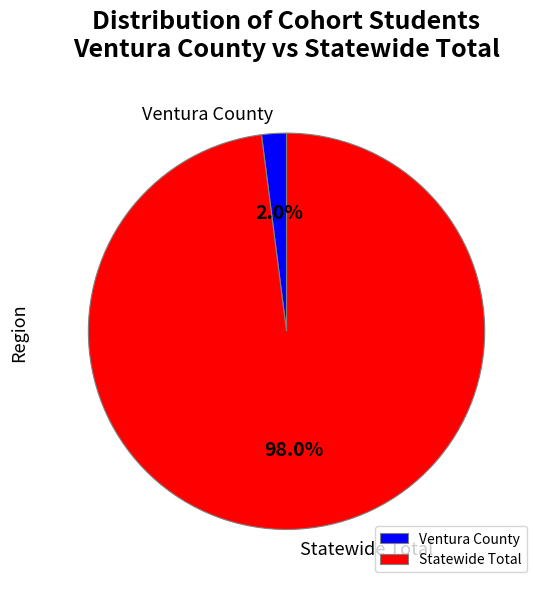

What percentage is the Ventura County slice, to the nearest percent?

2%